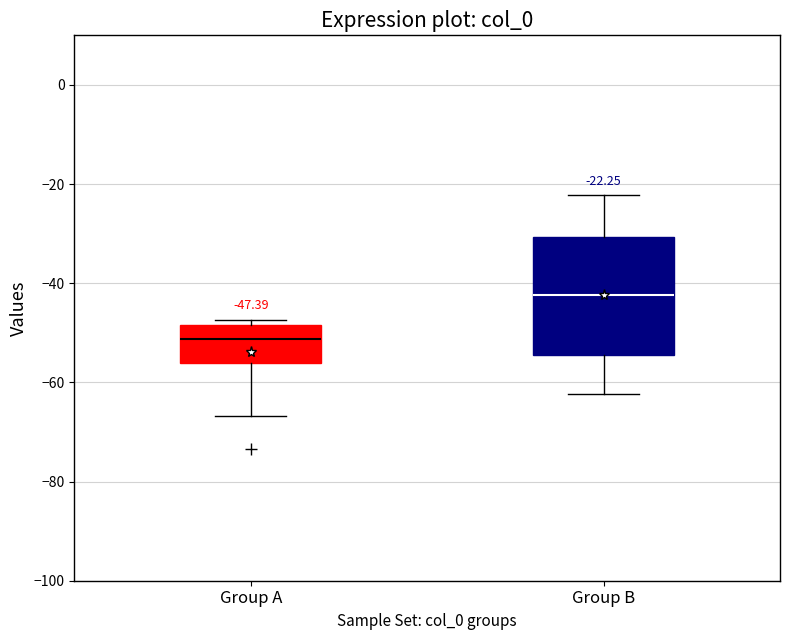

Which box has the highest median line?

Group B